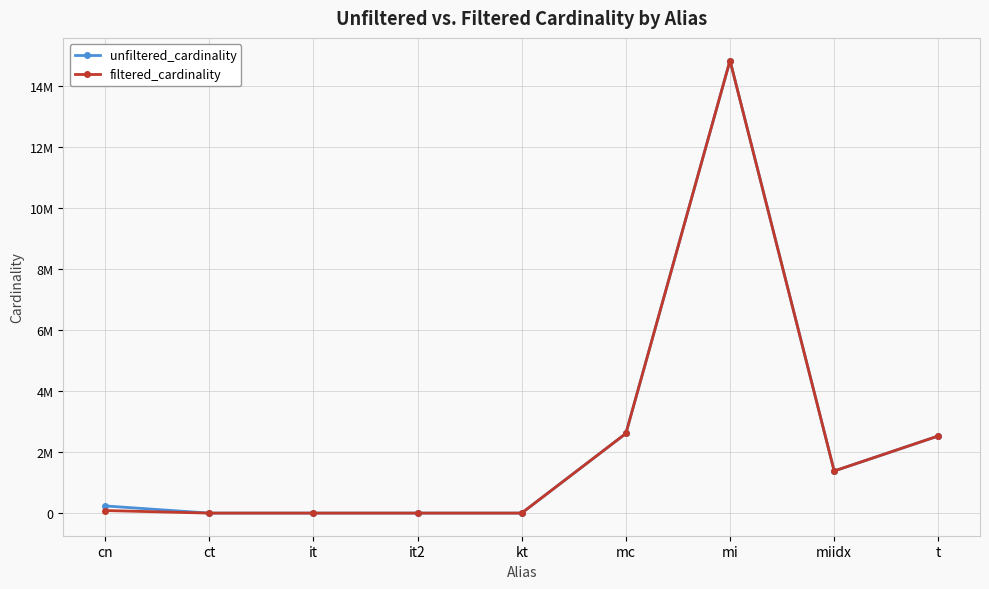

At which label does unfiltered_cardinality first exceed 234997?

mc